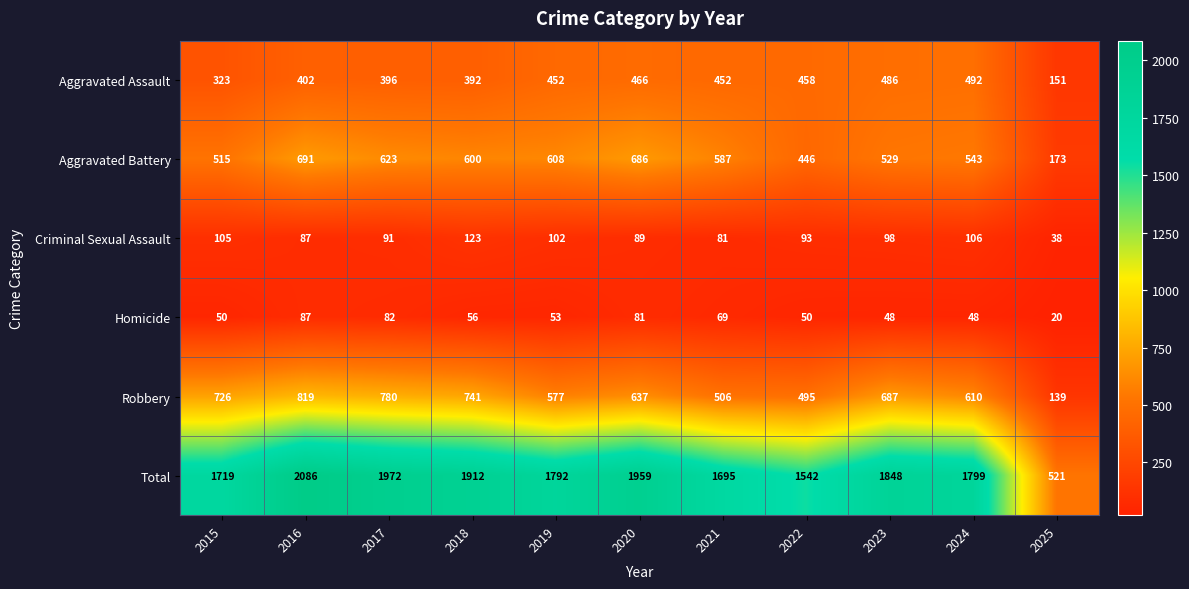

What is the sum of all Robbery values?

6717